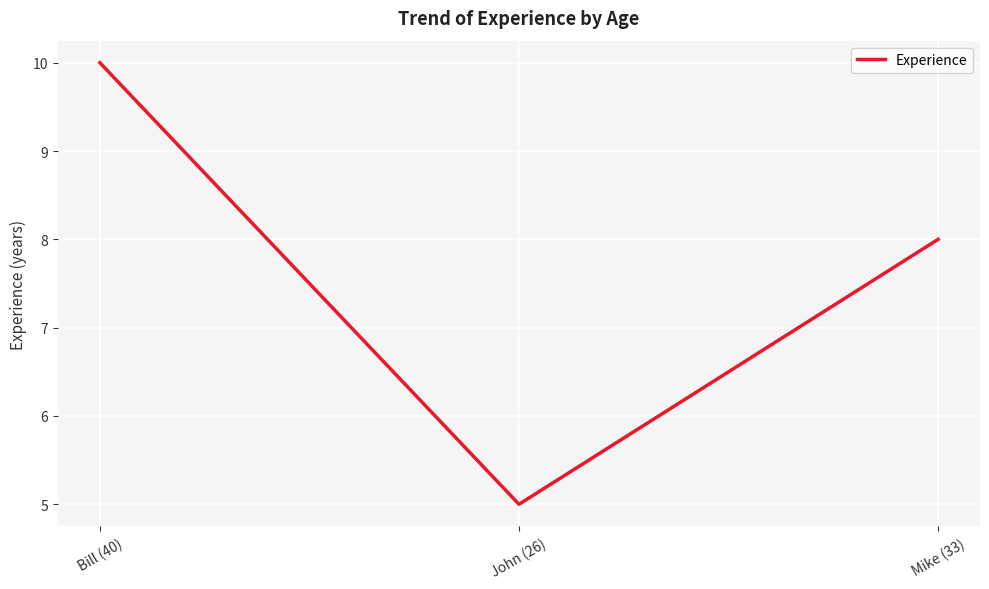

Does the chart display data point markers on the line(s)?

No